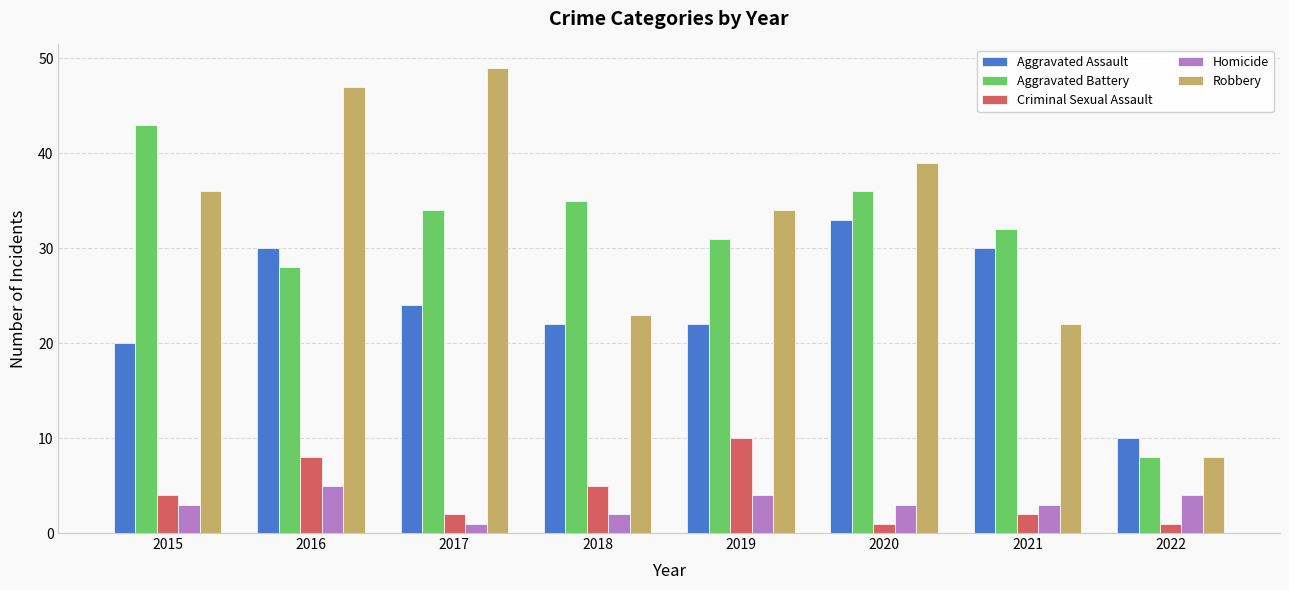

How many categories are shown in the chart?

8